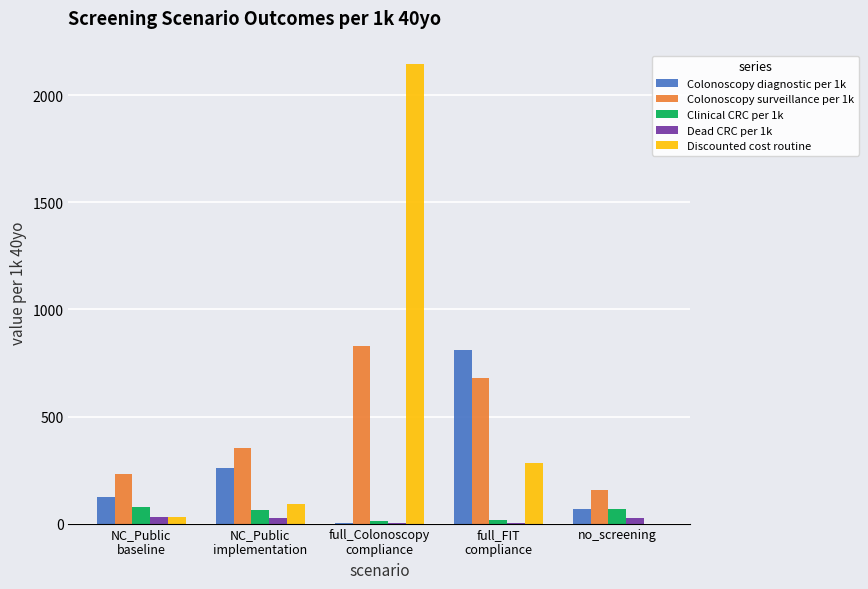

What is the spread (max minus min) of values at full_FIT
compliance?

805.9